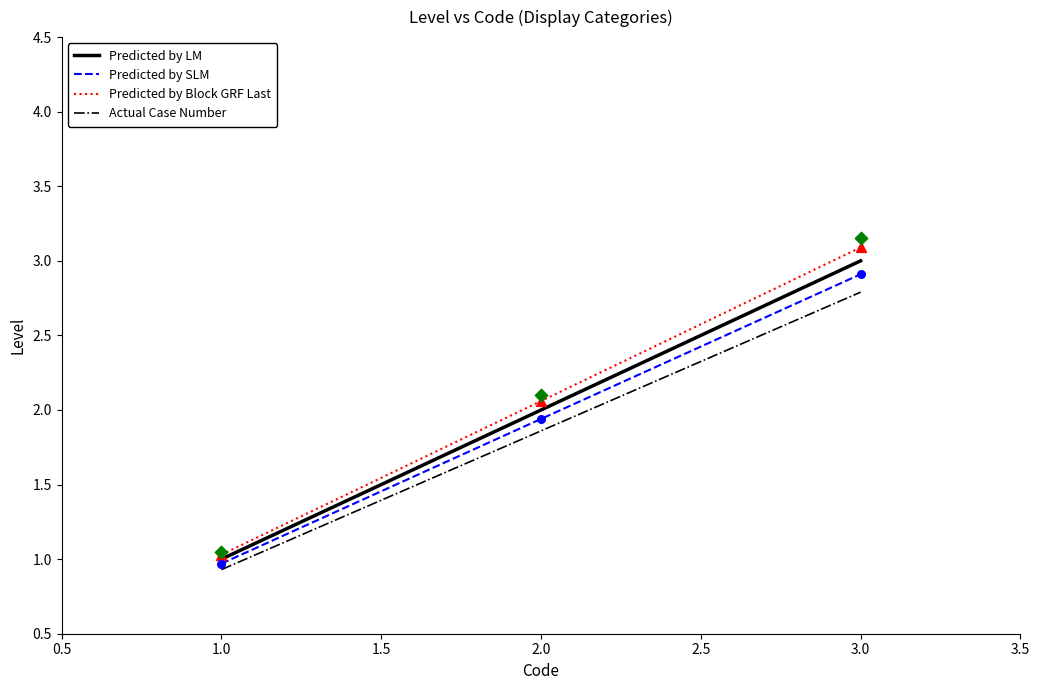

Which series has the largest total across all categories?

Predicted by Block GRF Last